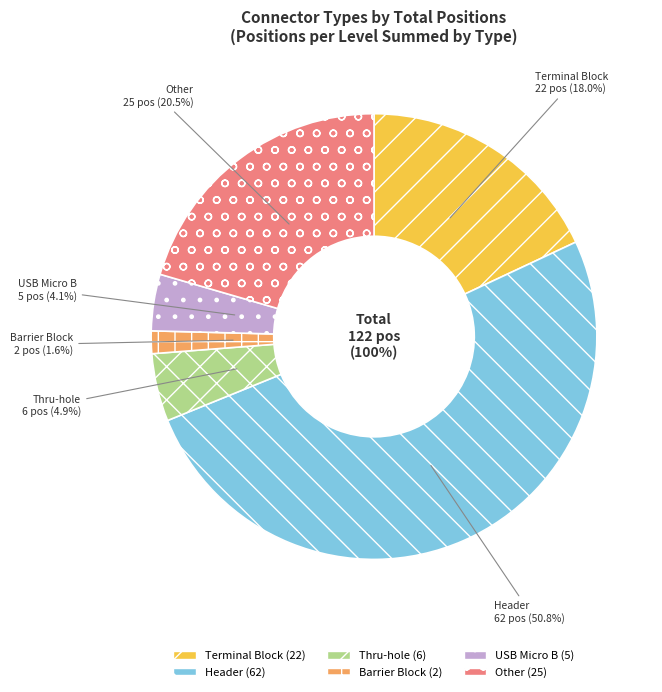

To the nearest percent, what is the average slice percentage?

17%